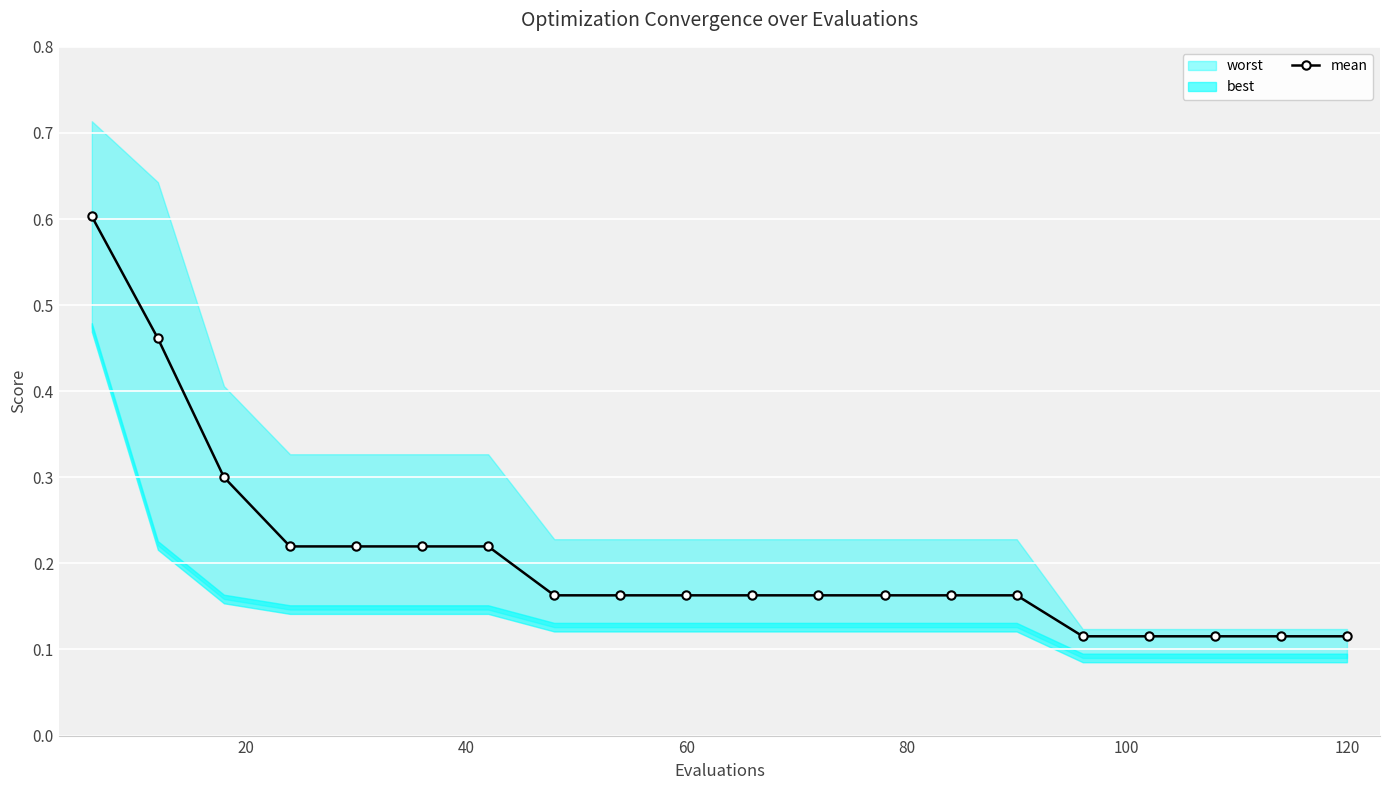

What is the value of the 6th point from the left?

0.2